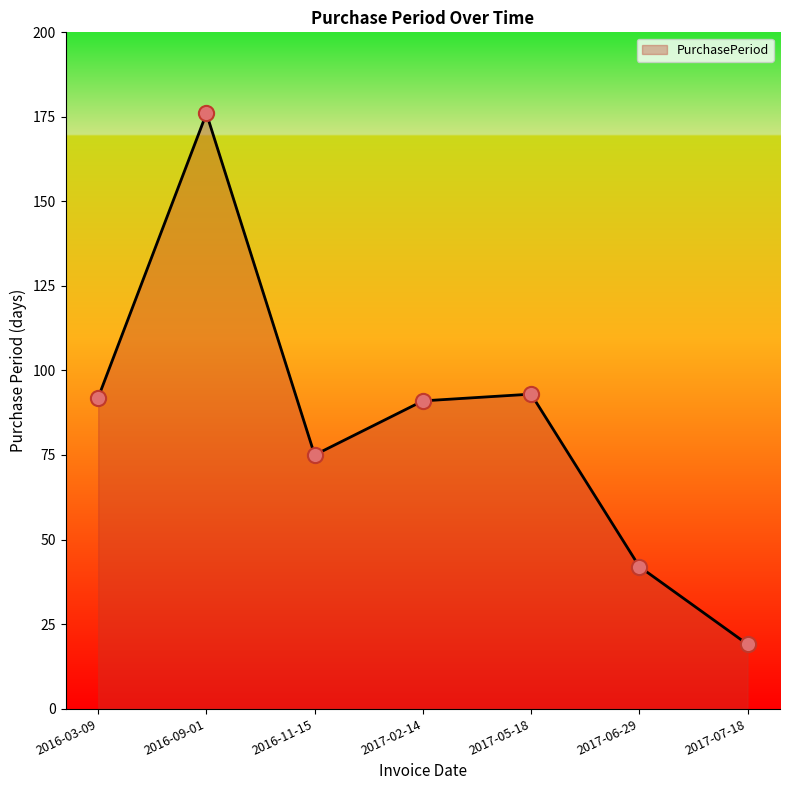

What is the change in value from 2016-09-01 to 2016-11-15?

-101